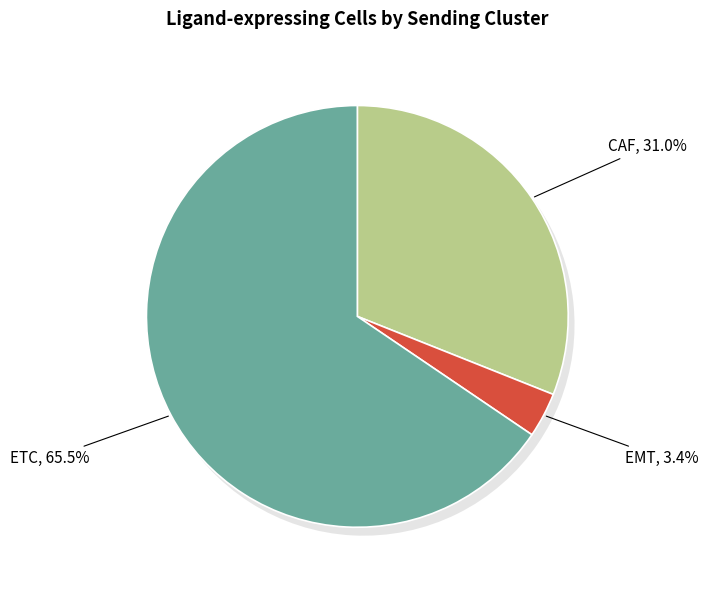

True or false: CAF accounts for 36% of the total.

False